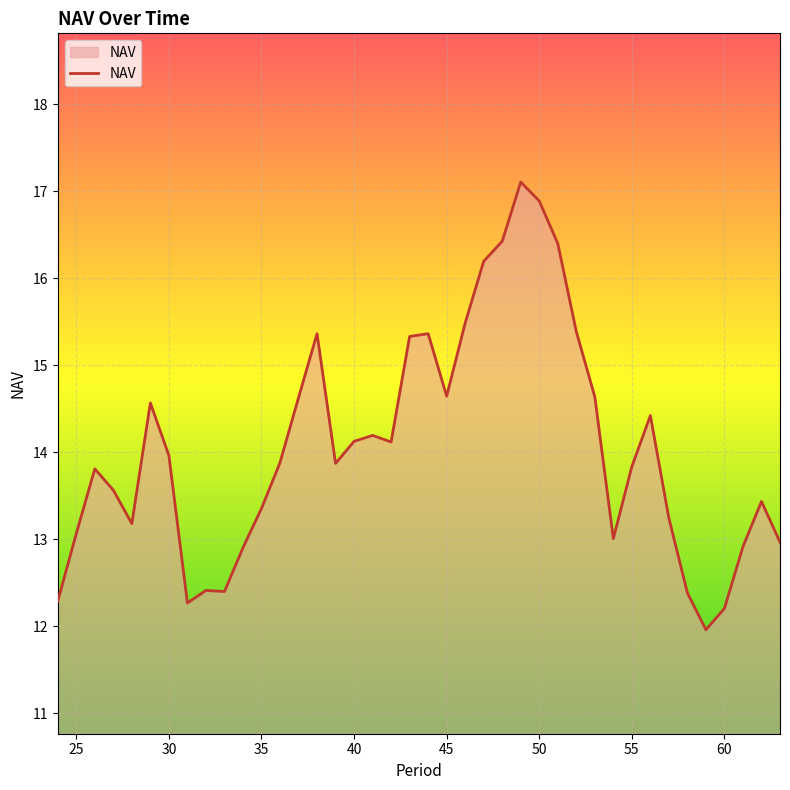

What is the maximum value shown in the chart?

17.1